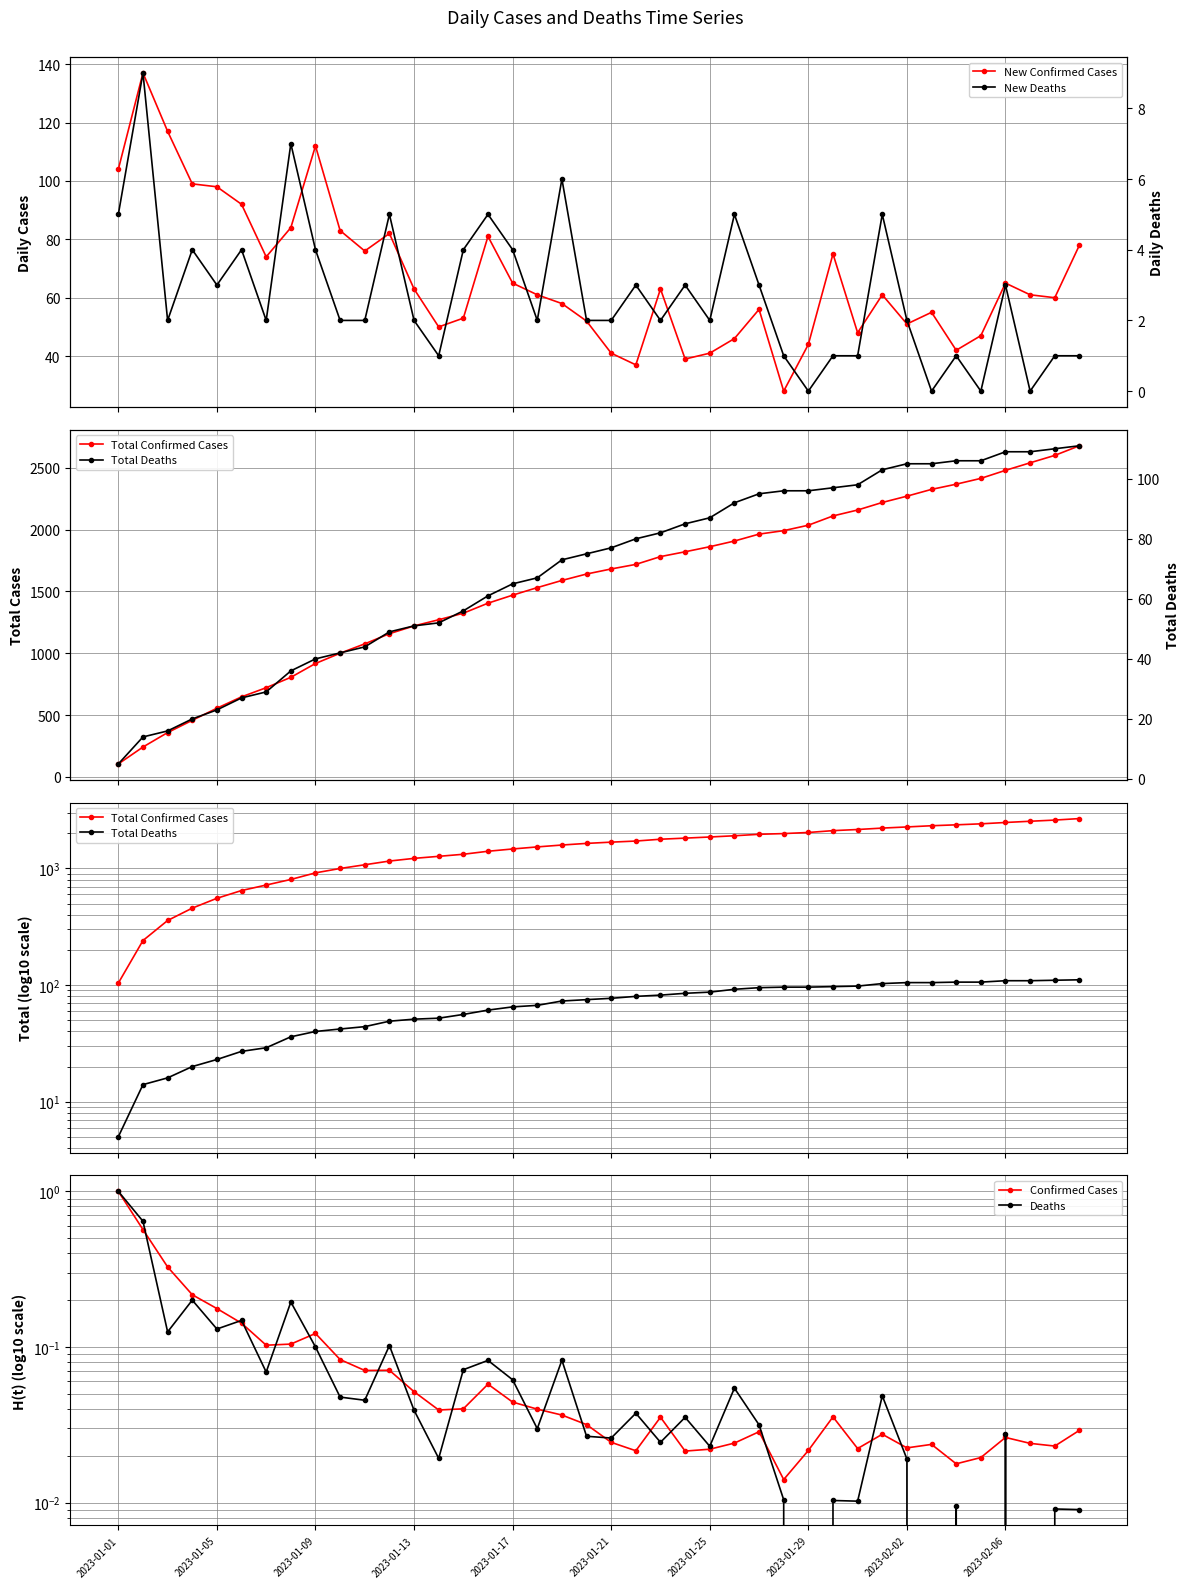

Which has a higher value, 30 or 18?

18